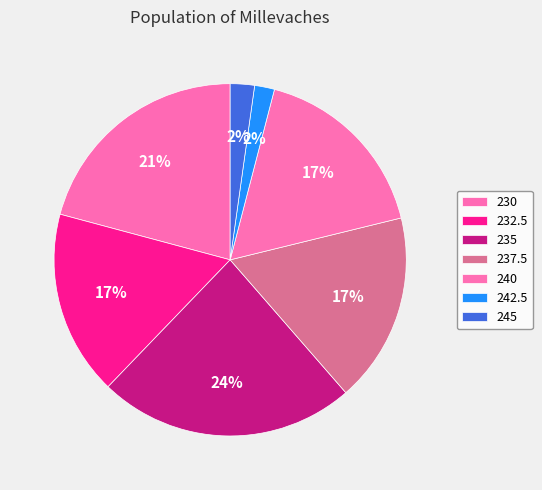

How many segments does this pie chart have?

7